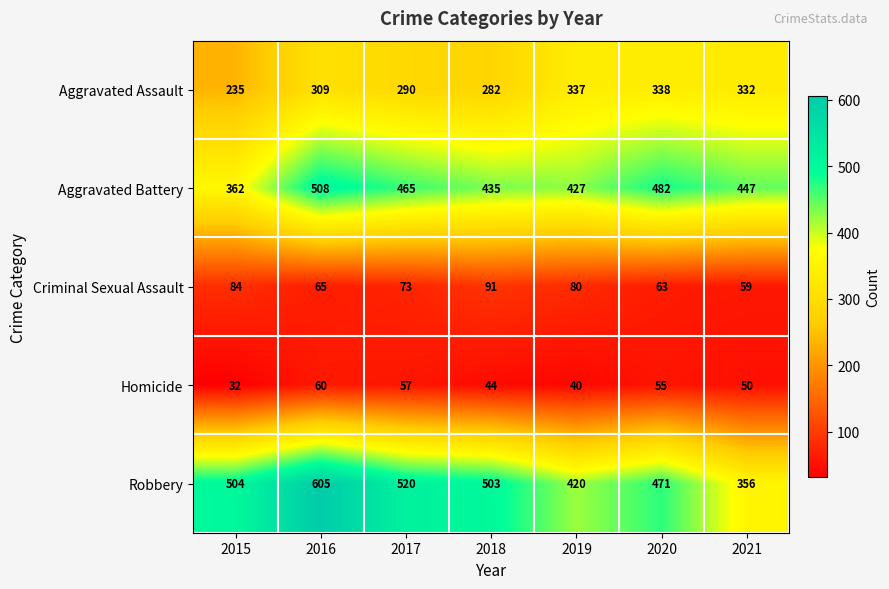

What is the difference between the maximum and second lowest values in the Robbery series?

185